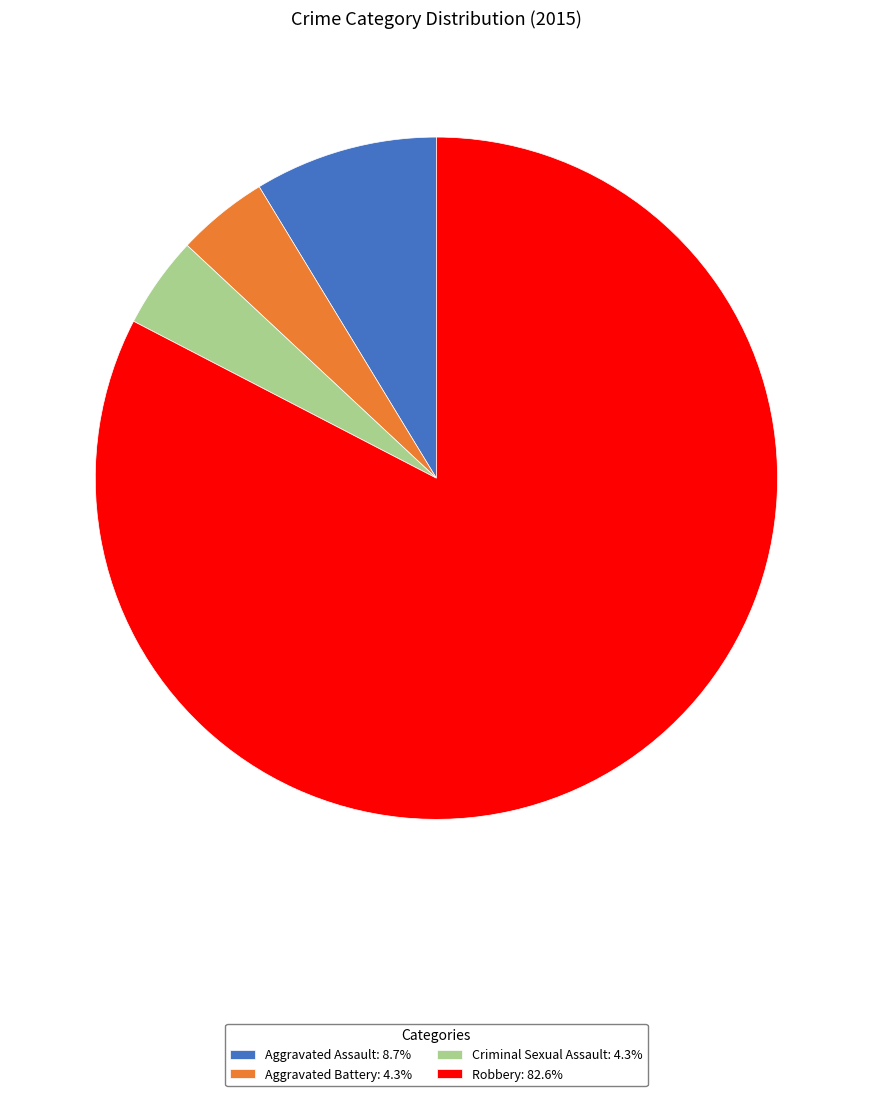

Does Aggravated Battery: 4.3% represent more than half of the total?

No